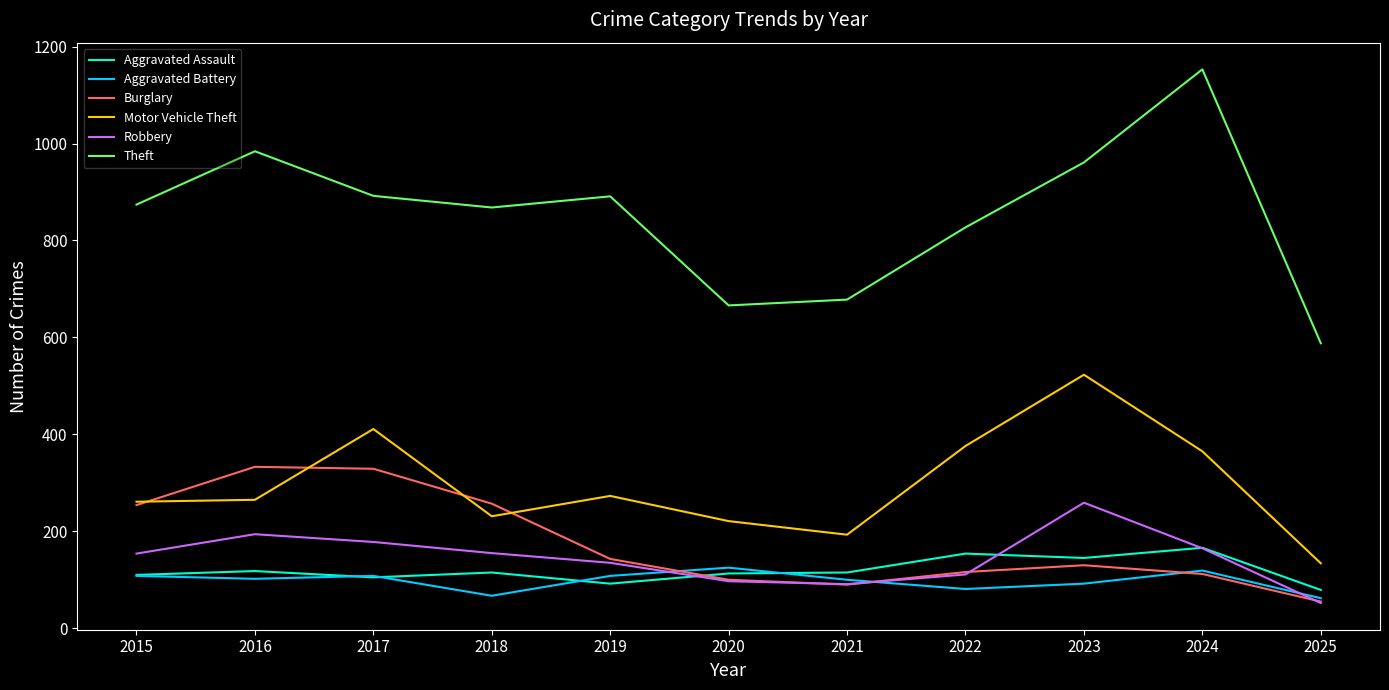

Between 2023 and 2025, which series saw the biggest shift?

Motor Vehicle Theft